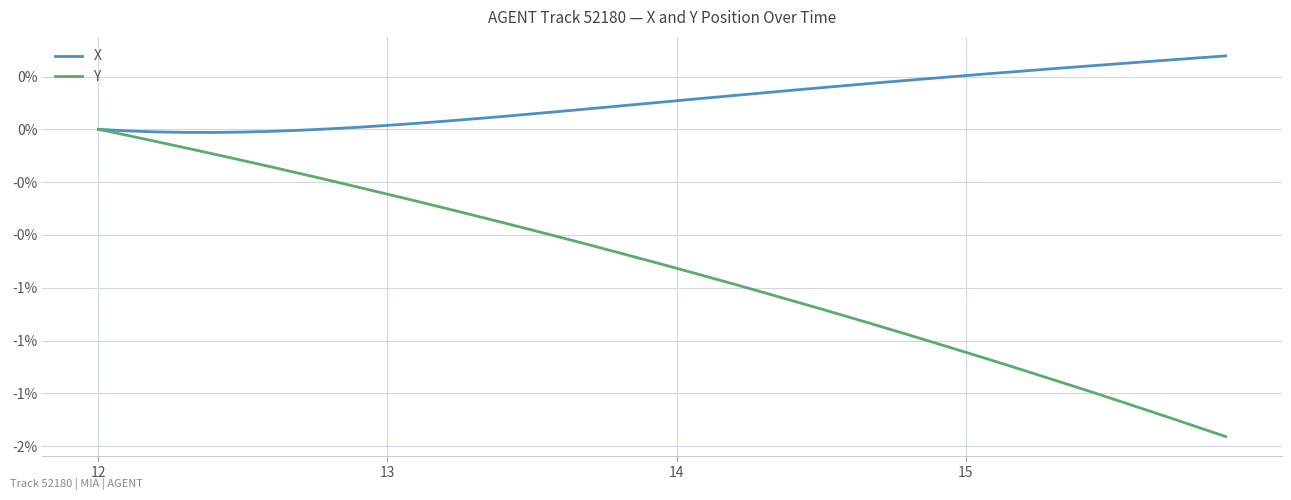

What is the average value of the X series?

0.1